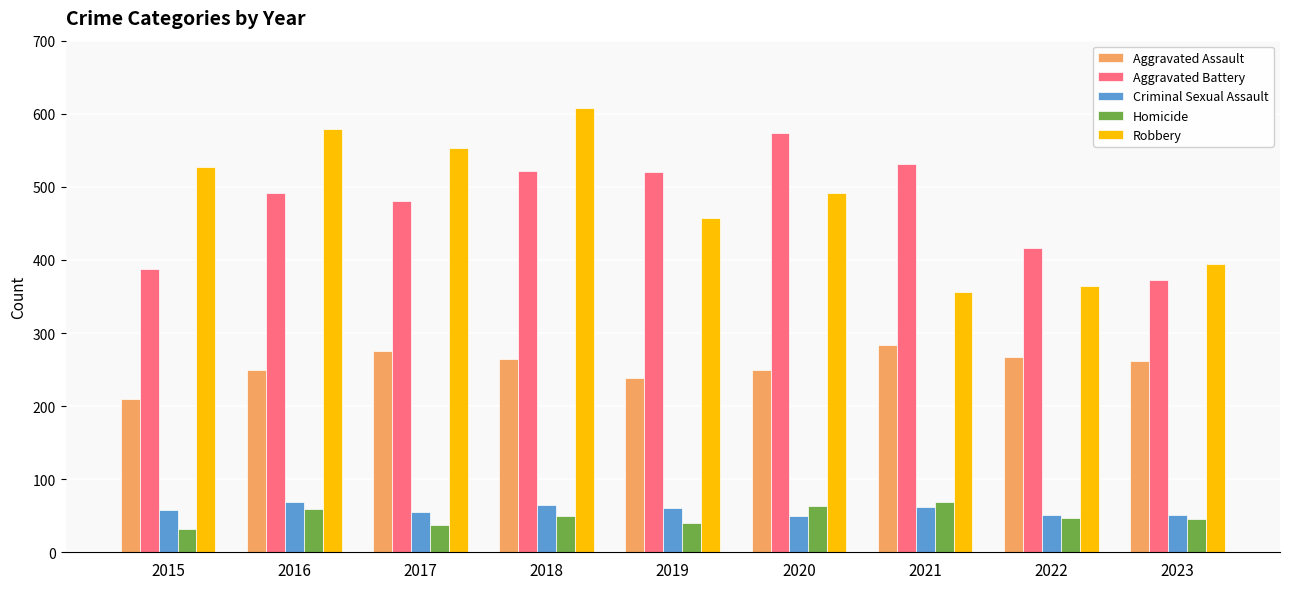

What are all the series names shown in the legend?

Aggravated Assault, Aggravated Battery, Criminal Sexual Assault, Homicide, Robbery